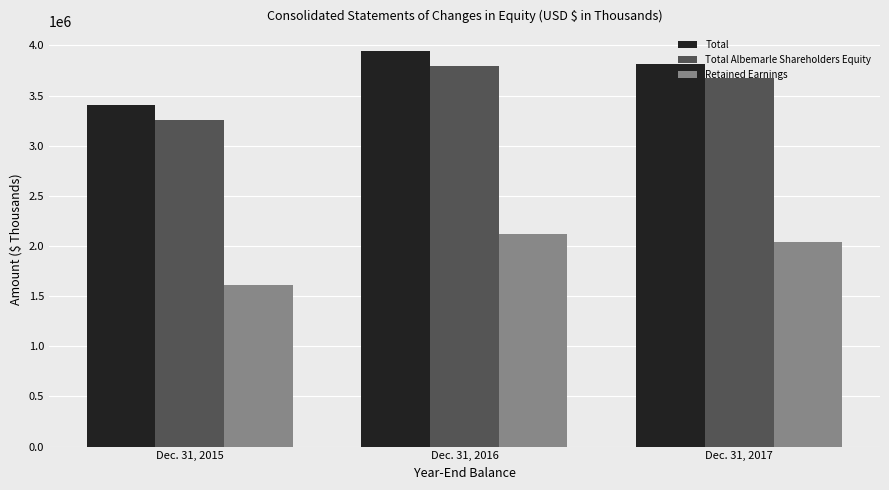

How many values in the Total series are below 3817696?

1